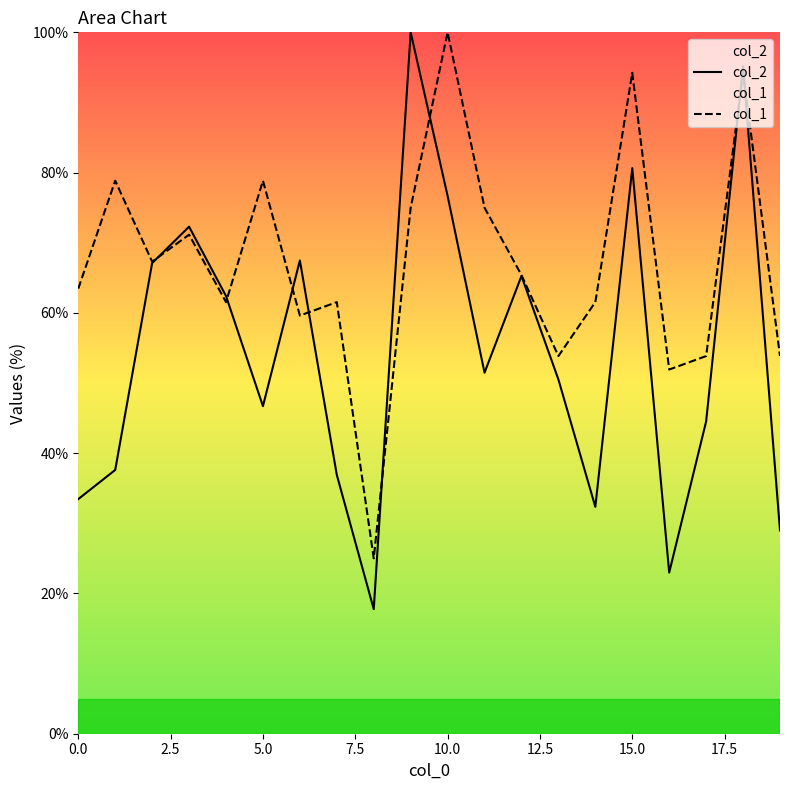

What is the maximum value shown in the chart?

100.0